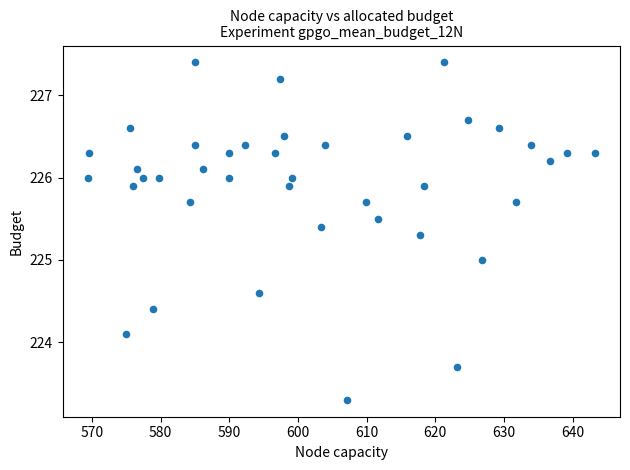

What is the range of Y values (max minus min)?

4.1